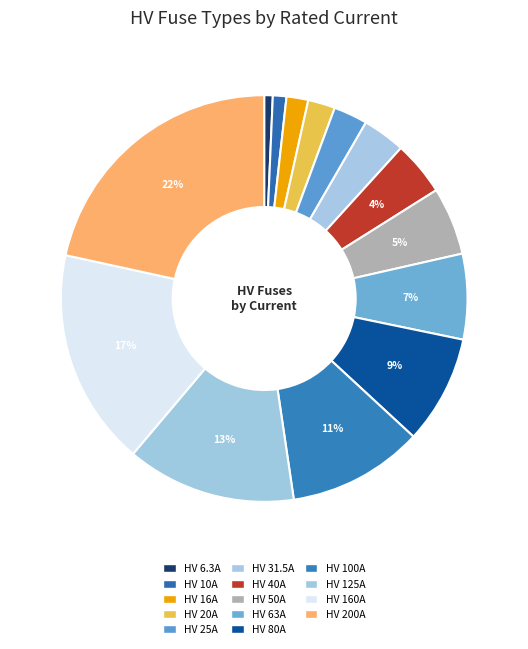

Which has a higher value, HV 160A or HV 80A?

HV 160A